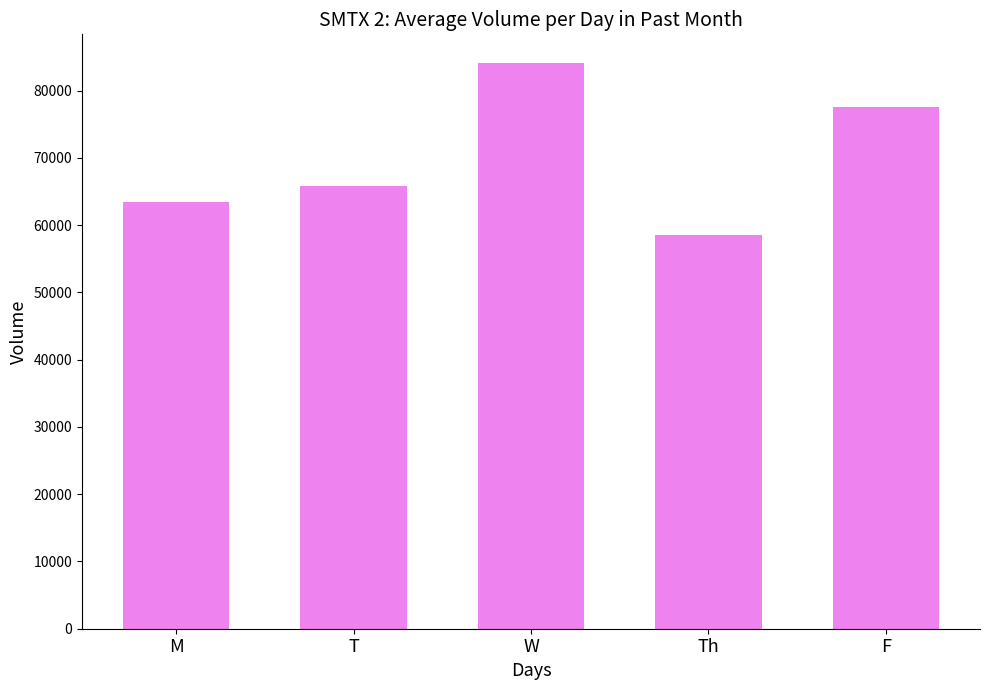

List the labels in order of value, smallest first.

Th, M, T, F, W